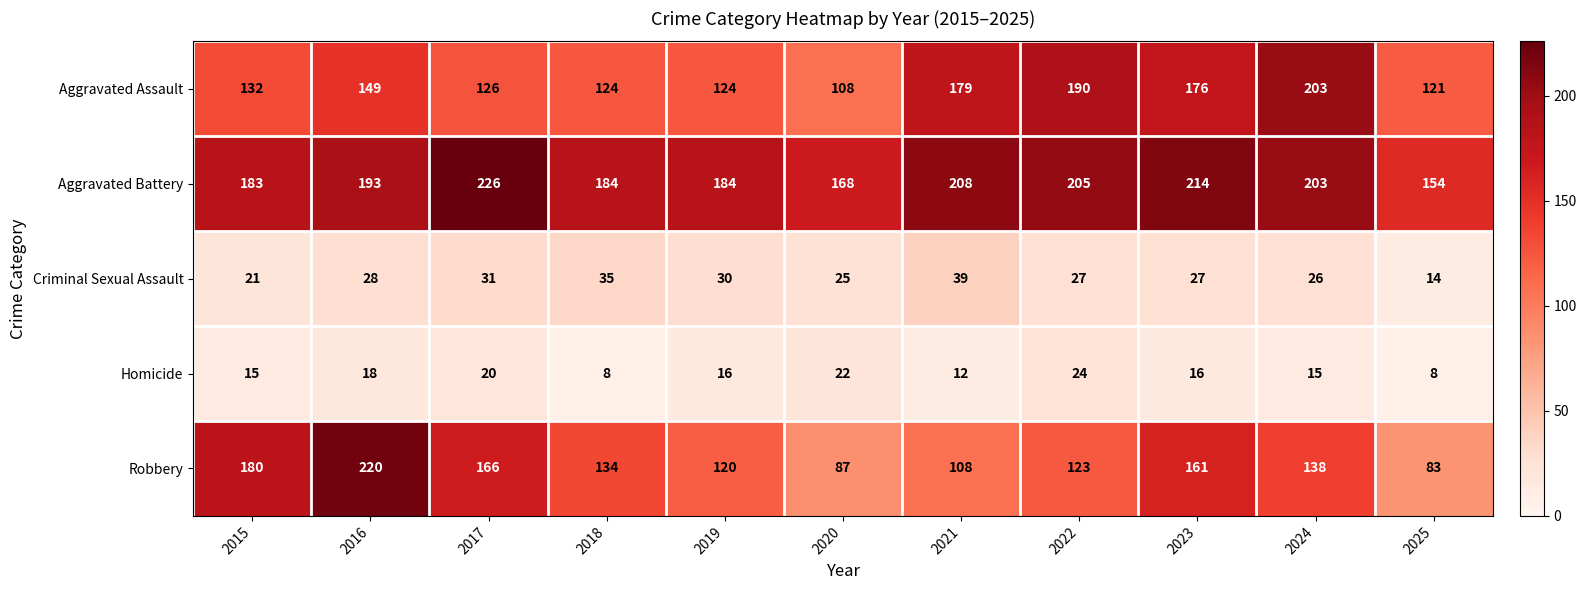

At 2016, list the series in order from smallest to largest.

Homicide, Criminal Sexual Assault, Aggravated Assault, Aggravated Battery, Robbery